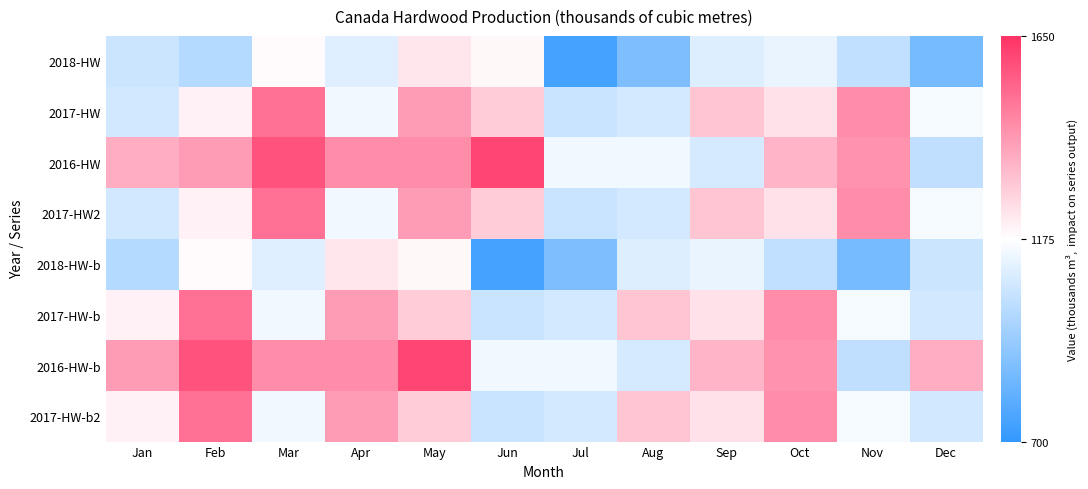

What is the spread (max minus min) of values at Mar?

1.0